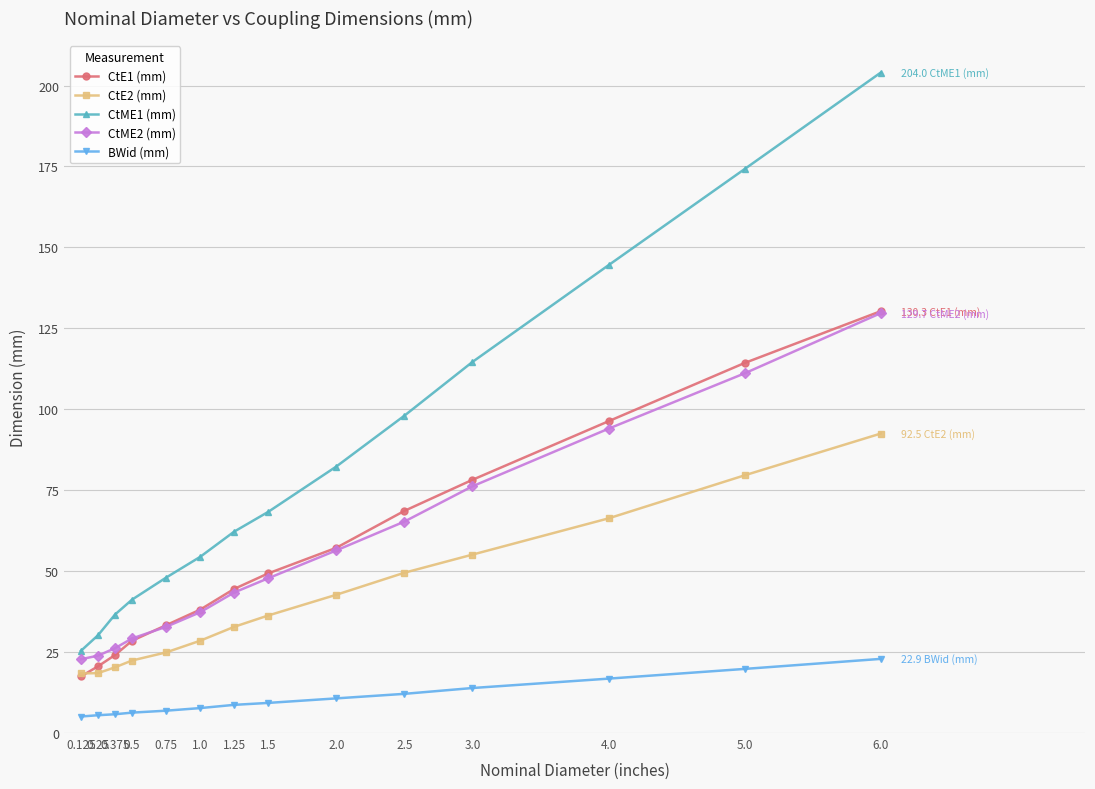

True or false: BWid (mm) has a value of 6.9 at 0.75.

True